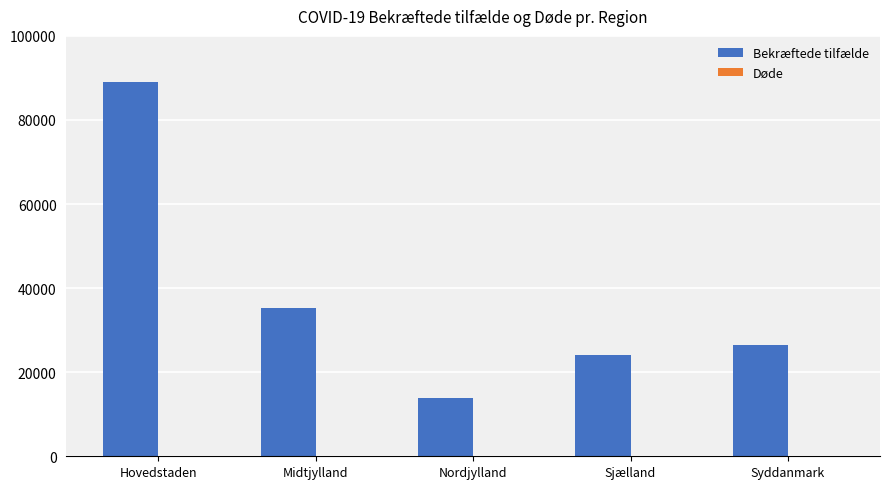

At which label is Bekræftede tilfælde closest to 51410?

Midtjylland